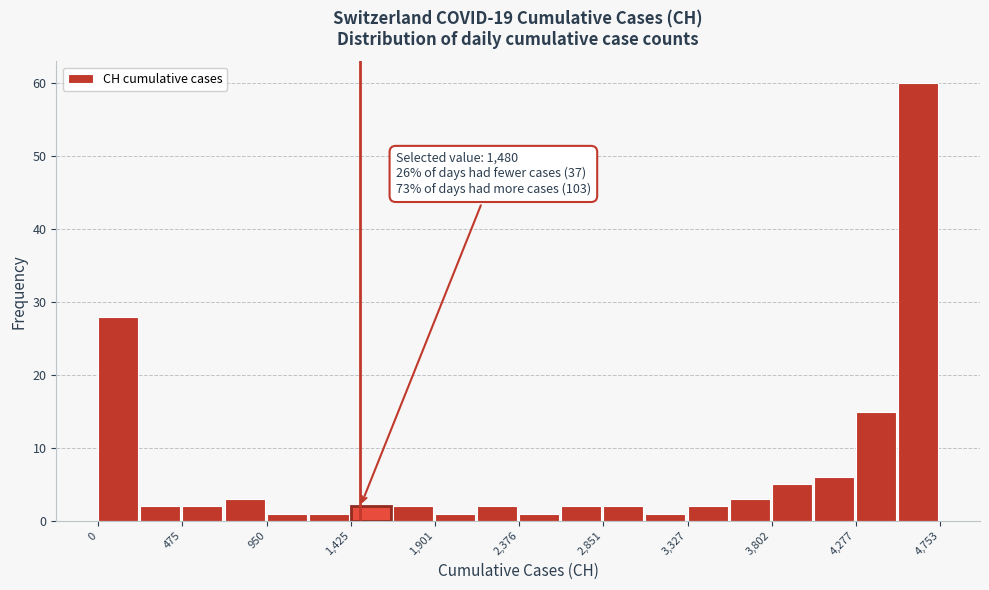

Which range on the x-axis has the tallest bar?

4500 to 4750